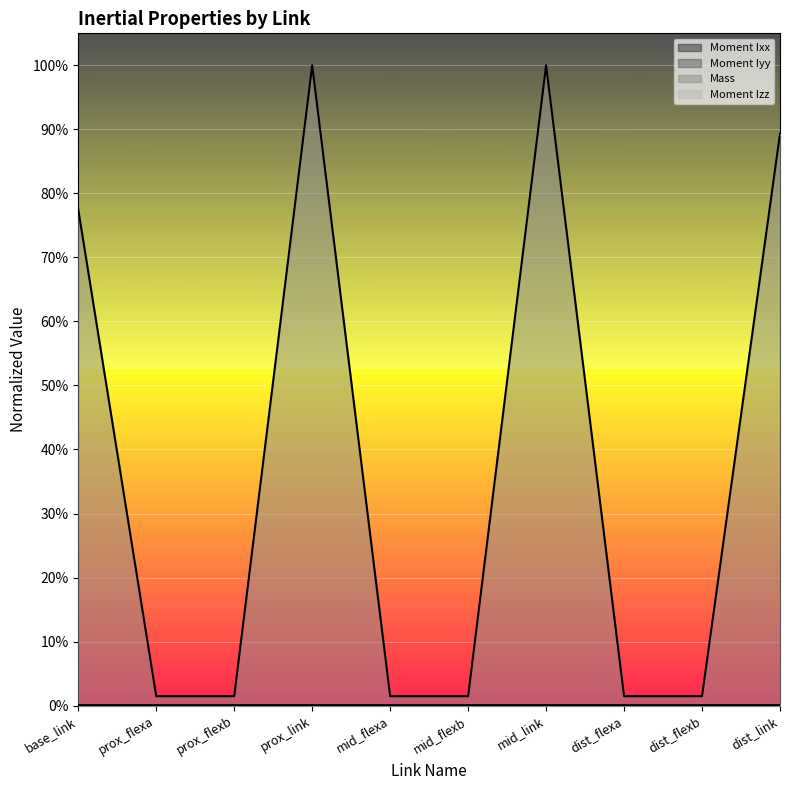

At which category is the sum across all series the highest?

prox_link